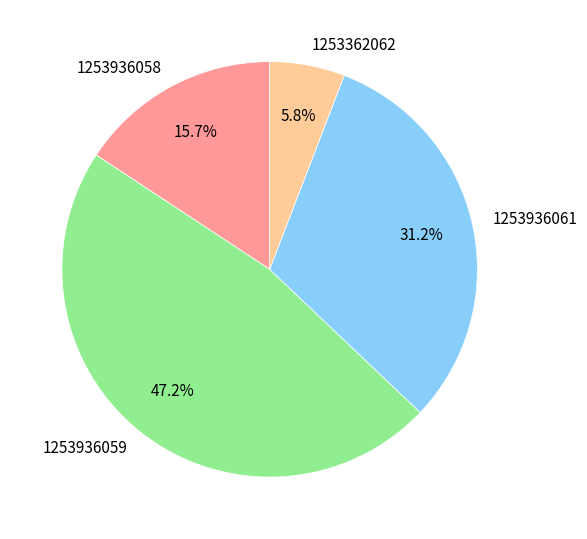

The 1253936058 slice represents 27% of the pie. True or false?

False